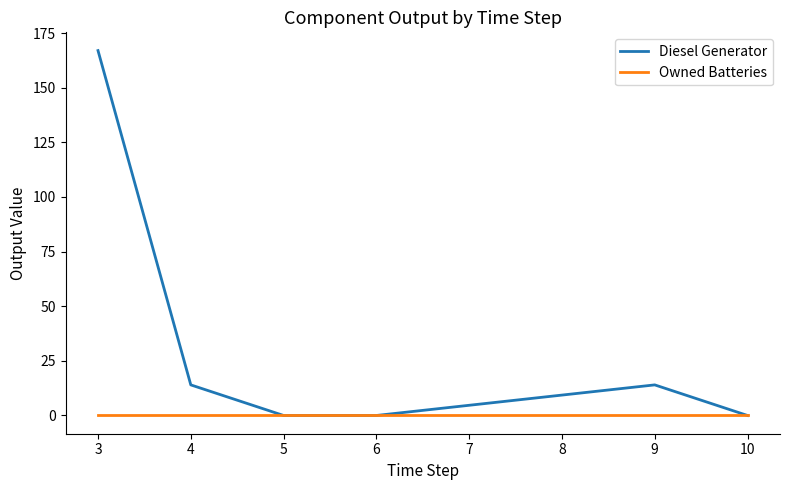

The Owned Batteries series shows 0.0 at 4. True or false?

True